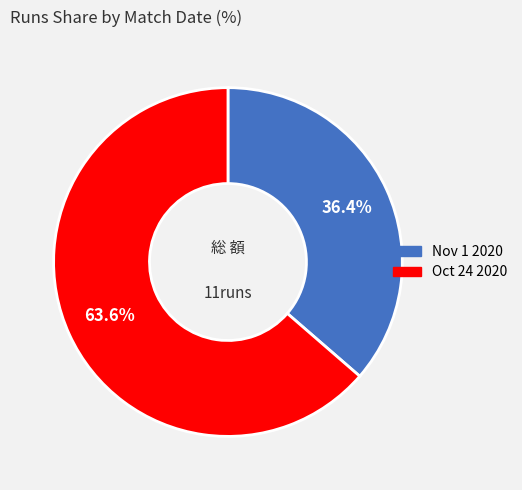

Between Nov 1 2020 and Oct 24 2020, which is larger?

Oct 24 2020